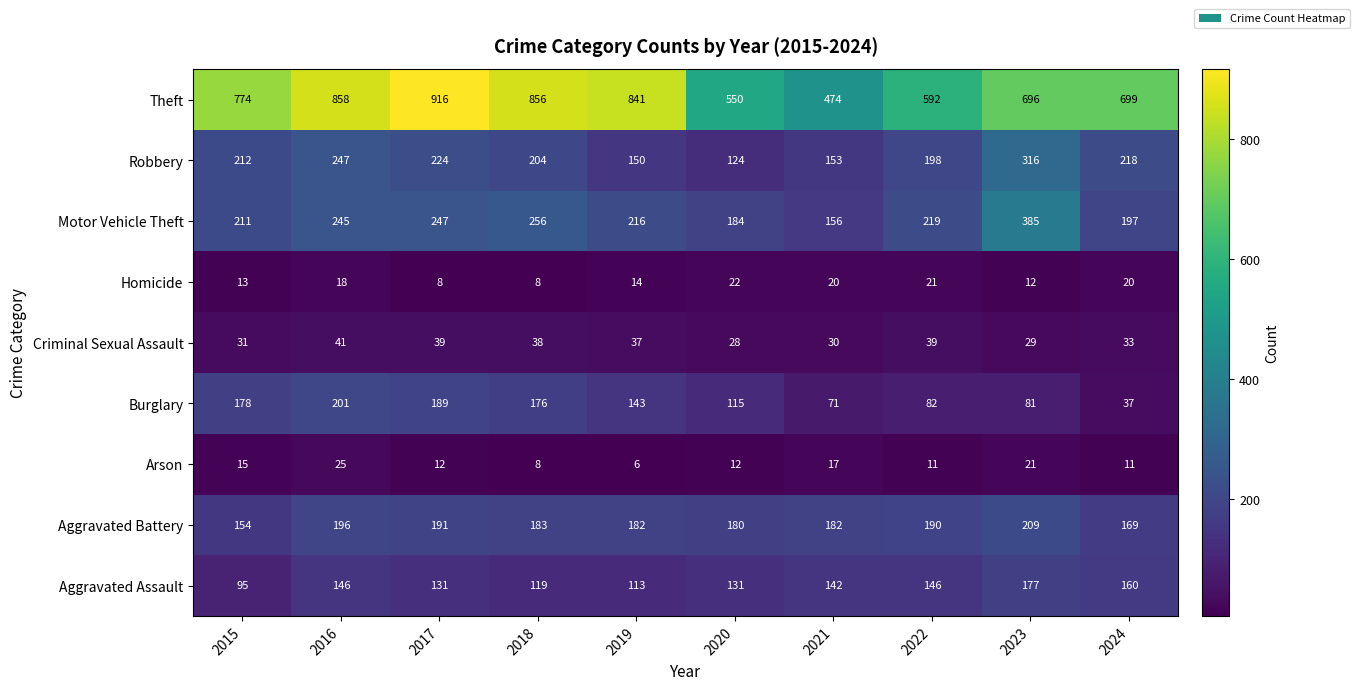

At 2017, list the series in order from largest to smallest.

Theft, Motor Vehicle Theft, Robbery, Aggravated Battery, Burglary, Aggravated Assault, Criminal Sexual Assault, Arson, Homicide